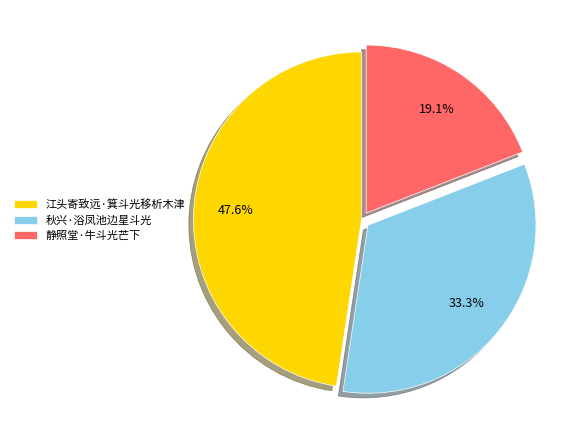

How many slices are in this pie chart?

3